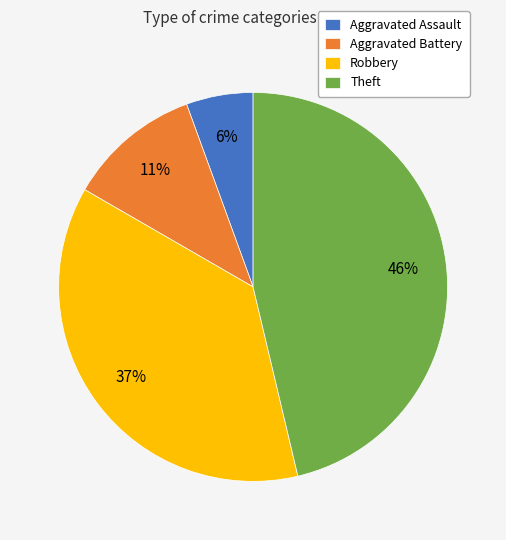

To the nearest percent, what is the average slice percentage?

25%